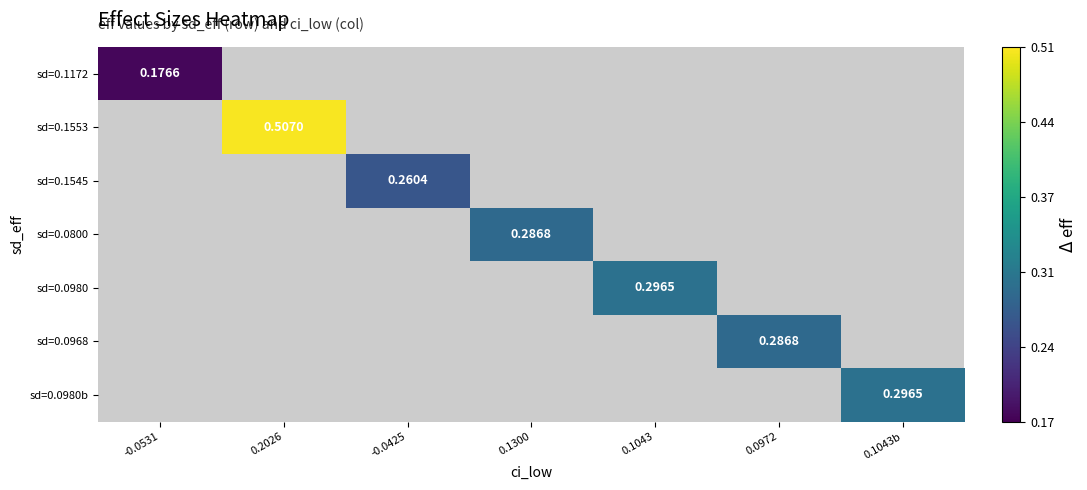

Is the value of sd=0.1545 at 0.2026 greater than the value of sd=0.0980 at -0.0531?

No